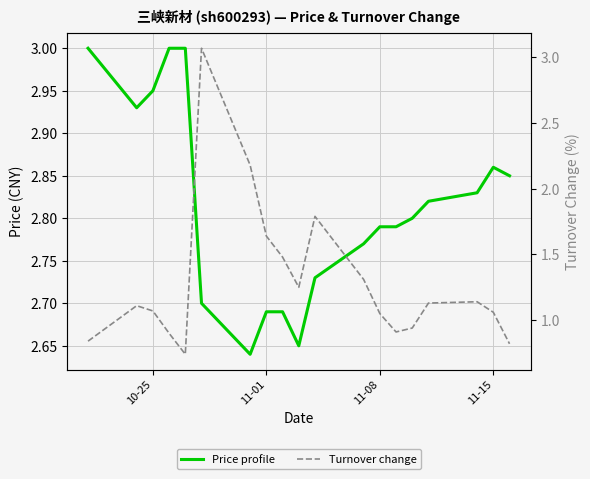

Rank the series by their maximum value, from lowest to highest.

Price profile, Turnover change